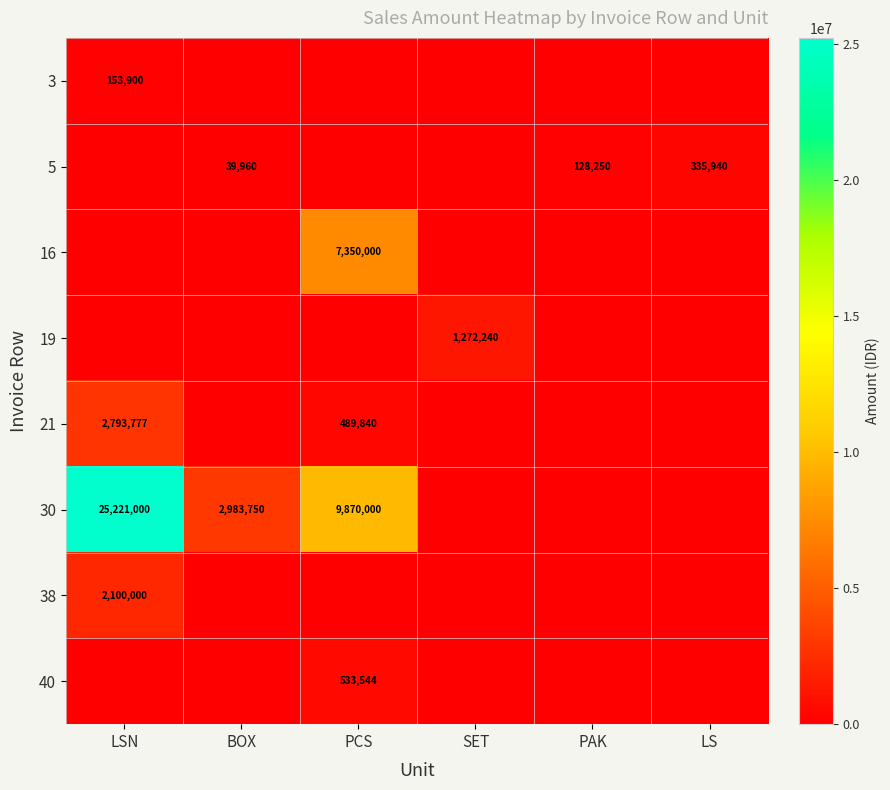

The 30 series shows 1344009 at BOX. True or false?

False